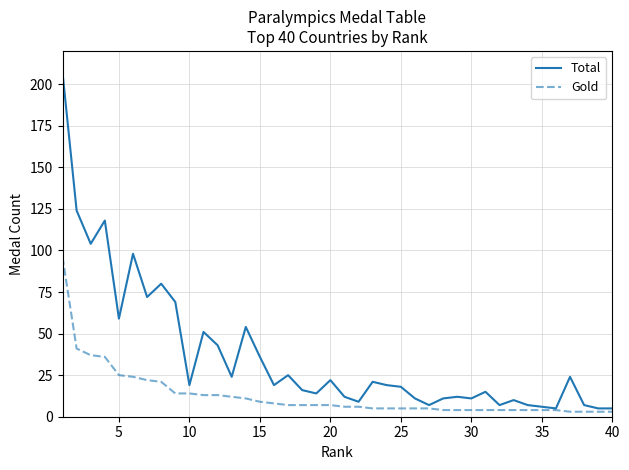

How many lines are shown in the chart?

2